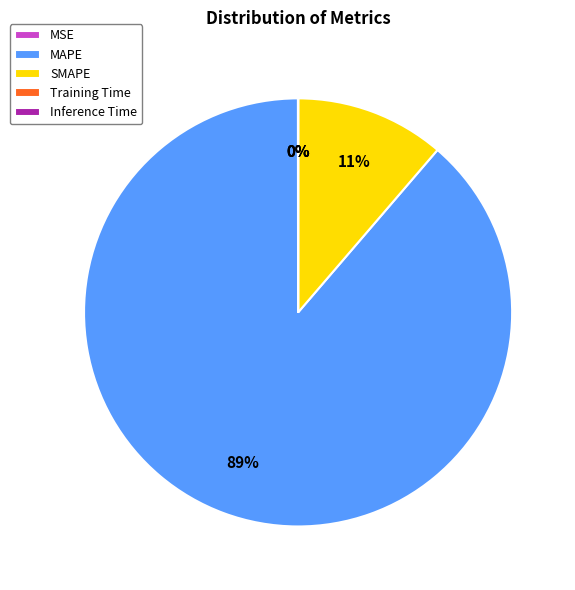

Which category has the biggest portion of the pie?

MAPE